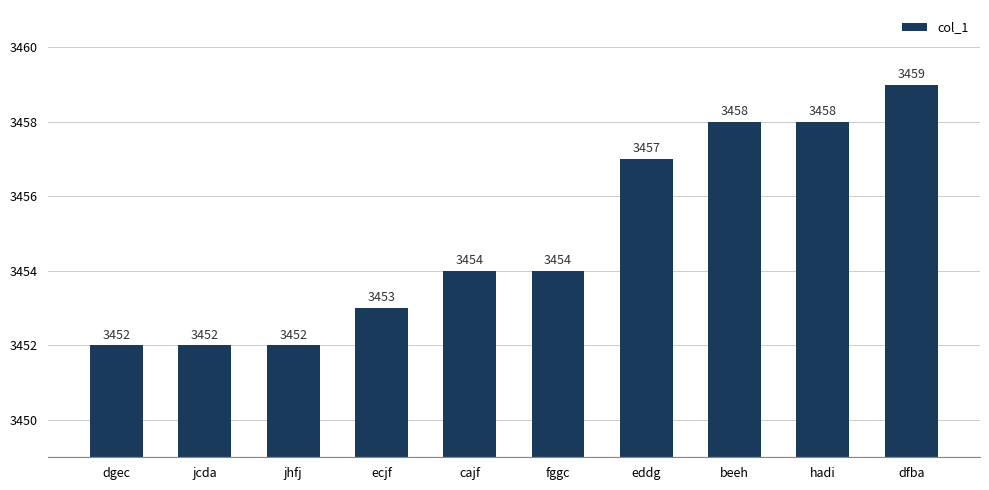

What position from the right is jcda?

9